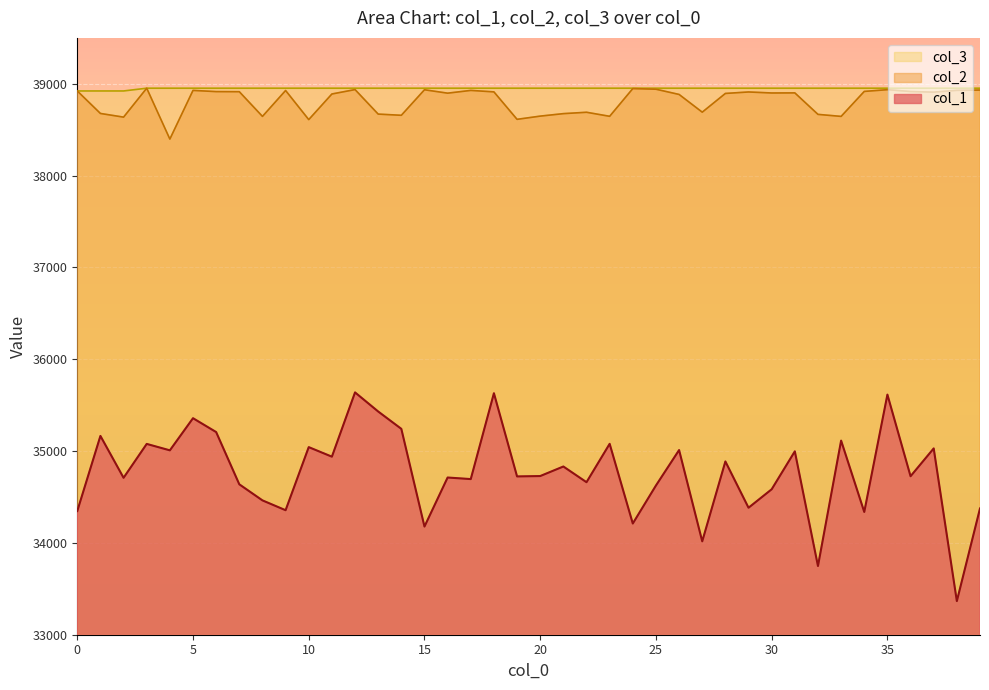

List the series in order of their peak value, highest first.

col_2, col_3, col_1